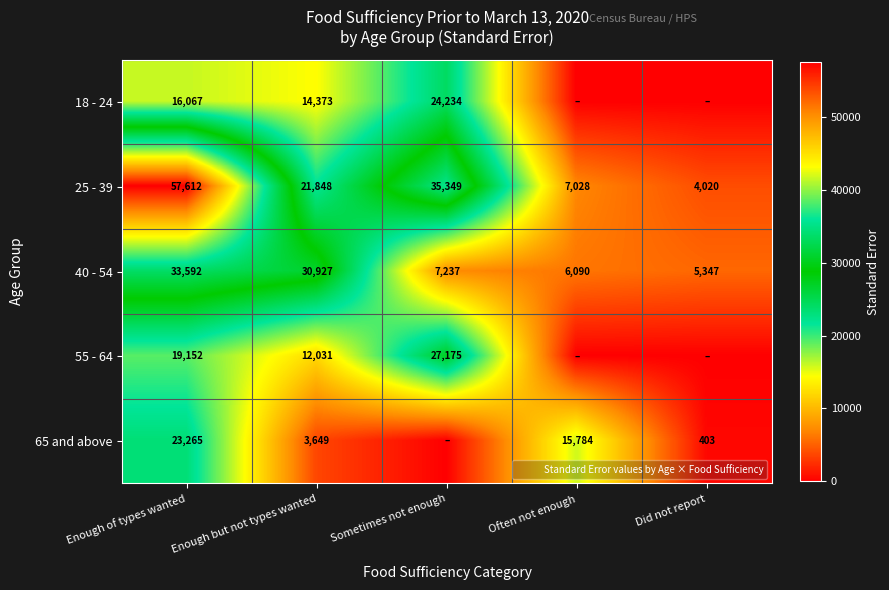

Rank the series at Enough of types wanted from highest to lowest value.

25 - 39, 40 - 54, 65 and above, 55 - 64, 18 - 24